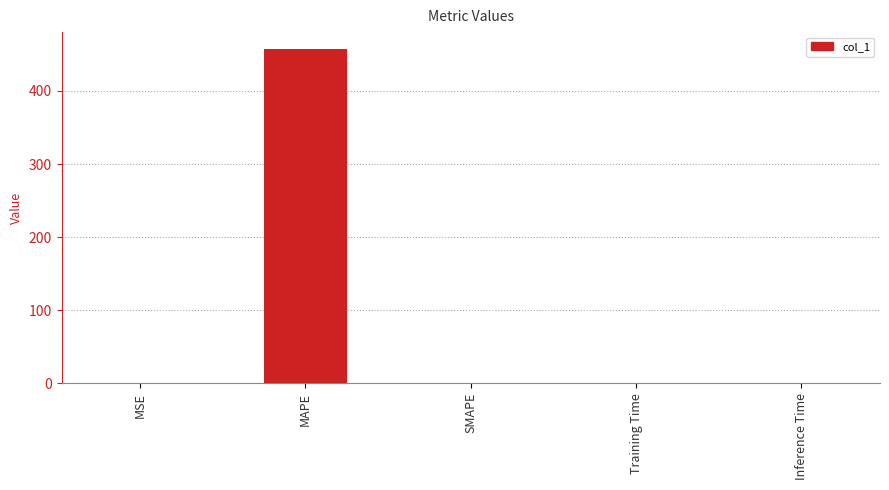

Which label corresponds to the largest value in the chart?

MAPE